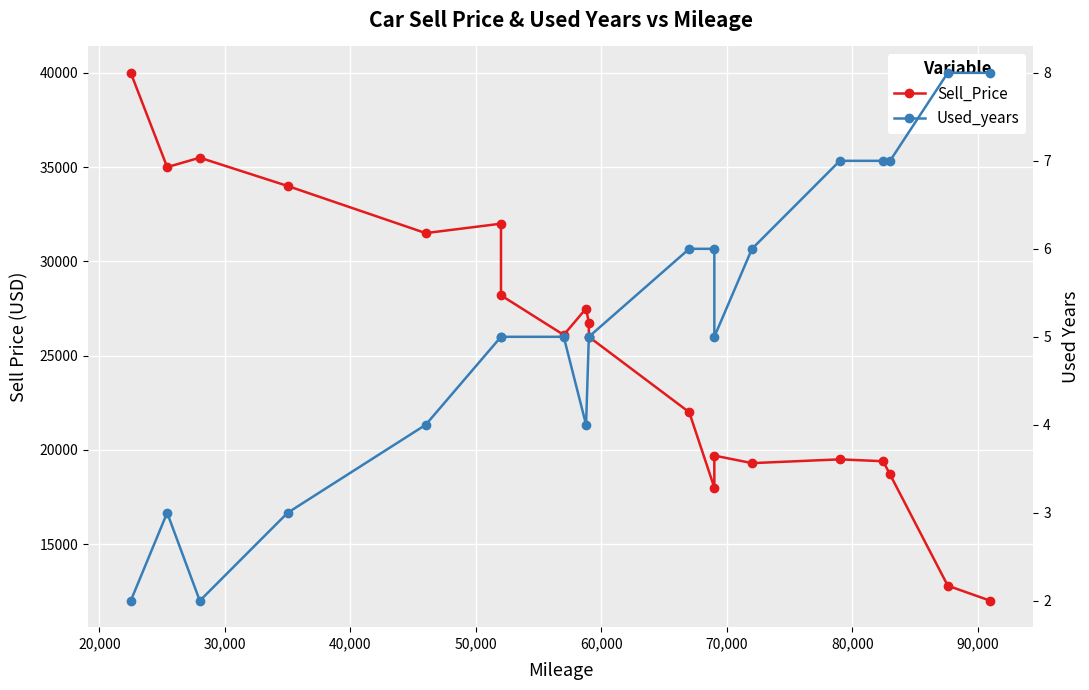

How many data points in Used_years are above 5?

8